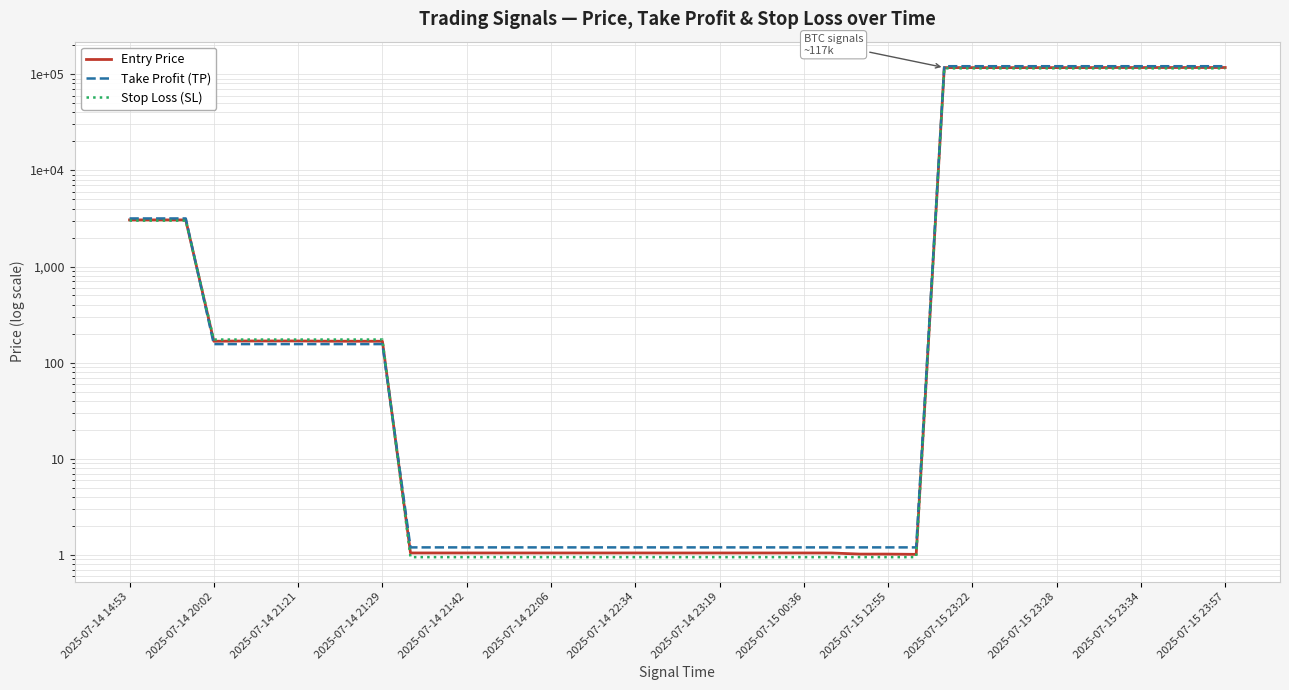

Between 2025-07-15 23:57 and 37, which series saw the biggest shift?

Take Profit (TP)